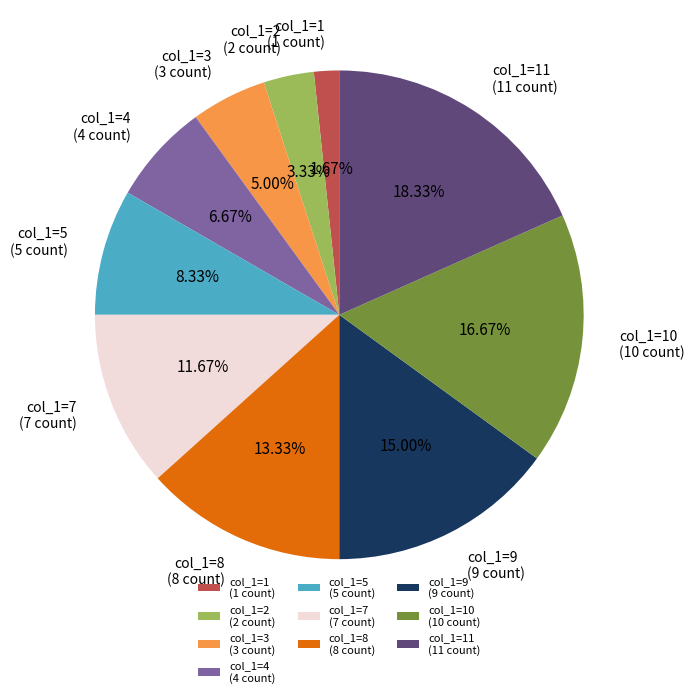

Rank the categories by value from highest to lowest.

col_1=11 (11 count), col_1=10 (10 count), col_1=9 (9 count), col_1=8 (8 count), col_1=7 (7 count), col_1=5 (5 count), col_1=4 (4 count), col_1=3 (3 count), col_1=2 (2 count), col_1=1 (1 count)